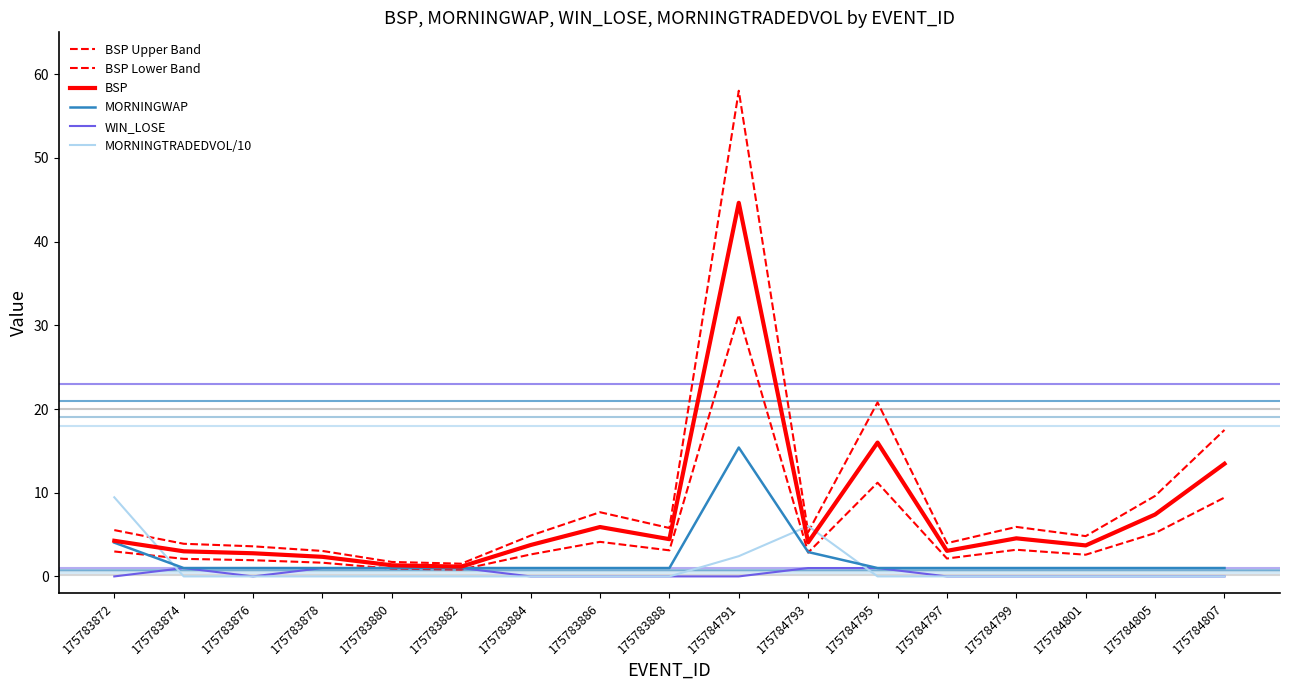

What is the difference between the maximum and minimum values in the WIN_LOSE series?

1.0